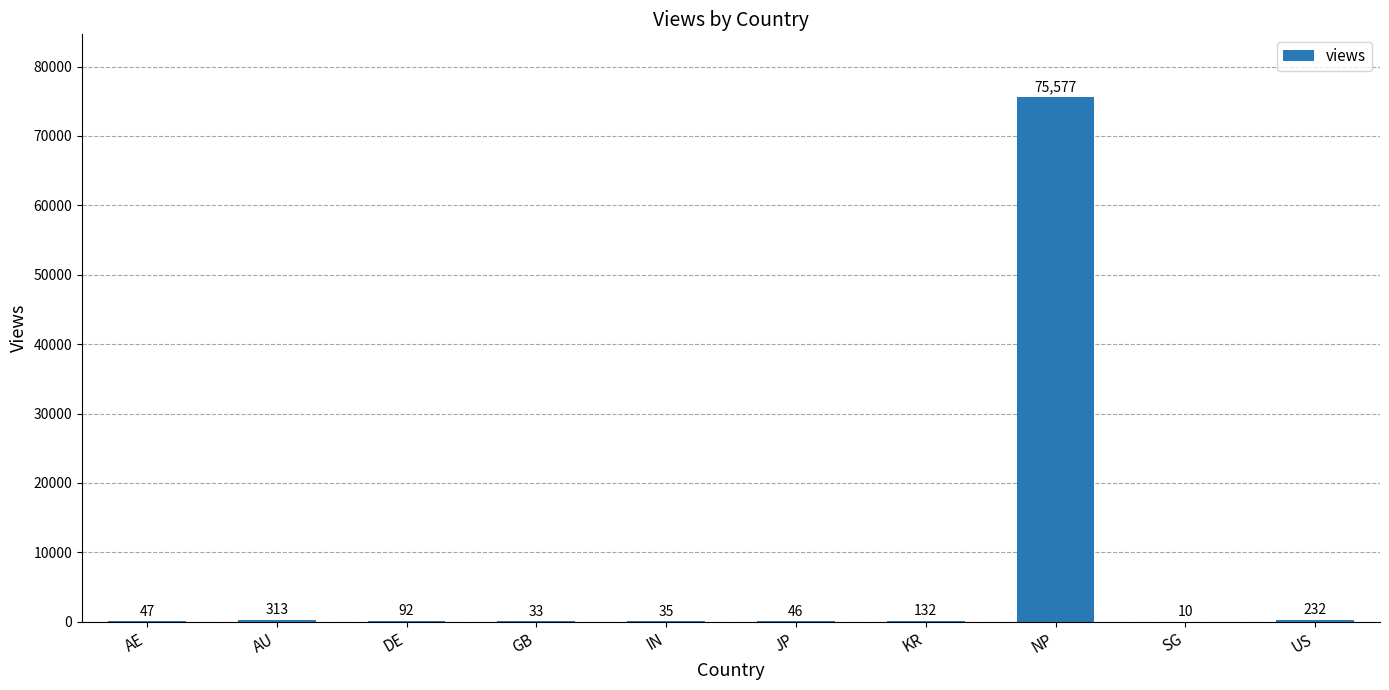

What is the sum of the values at US and SG?

242